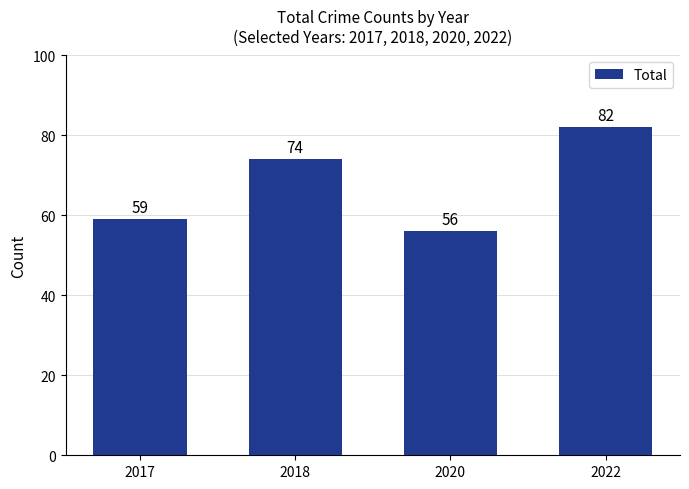

Are the bars grouped side by side (vs. stacked)?

No